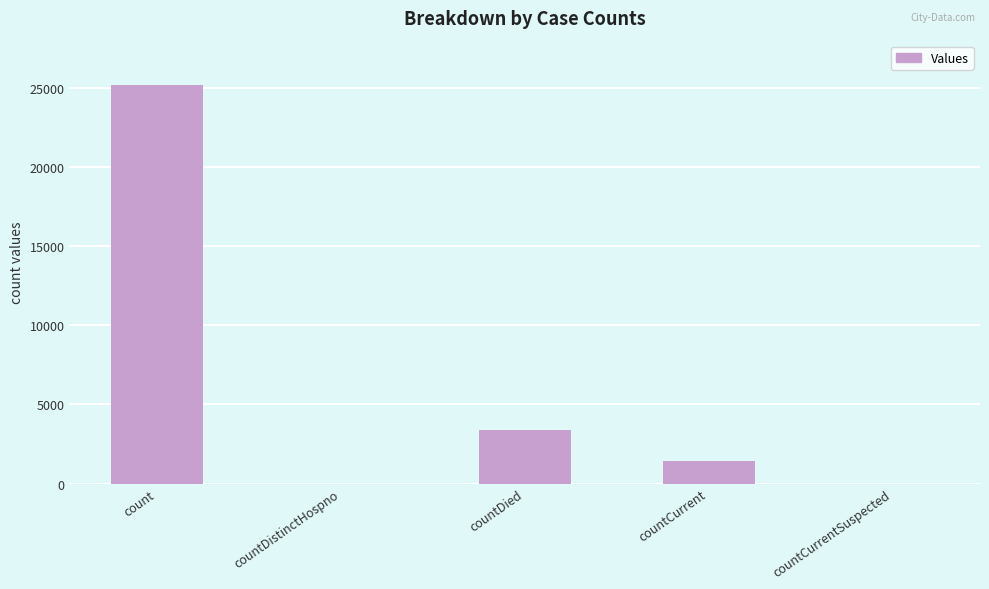

What is the difference between the values at countDied and countDistinctHospno?

3406